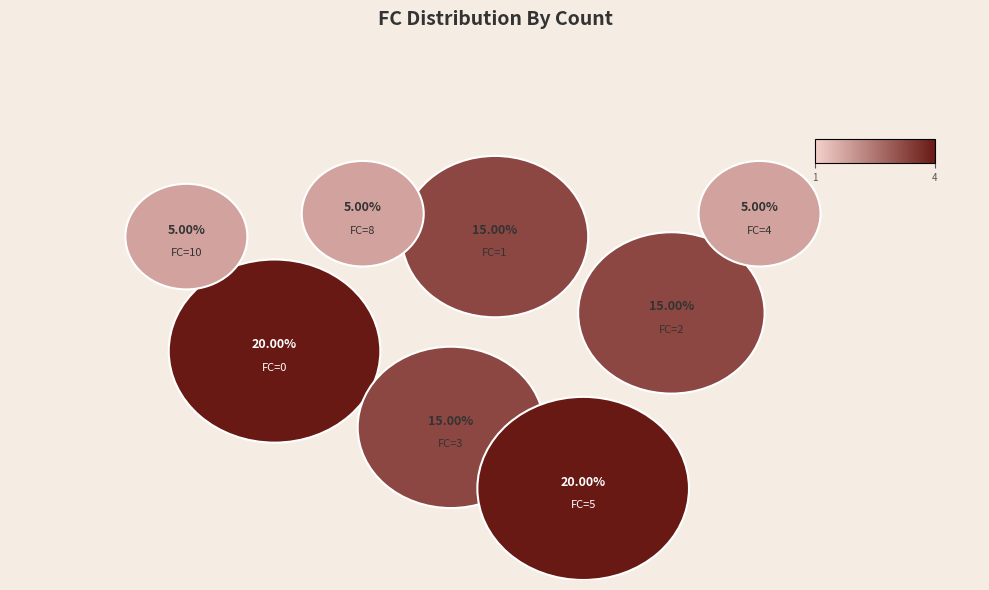

Does any single category account for the majority?

No